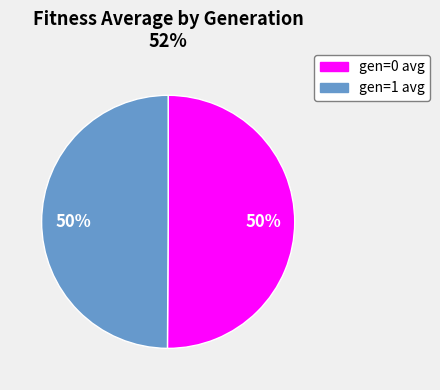

The gen=0 avg slice represents 50% of the pie. True or false?

True